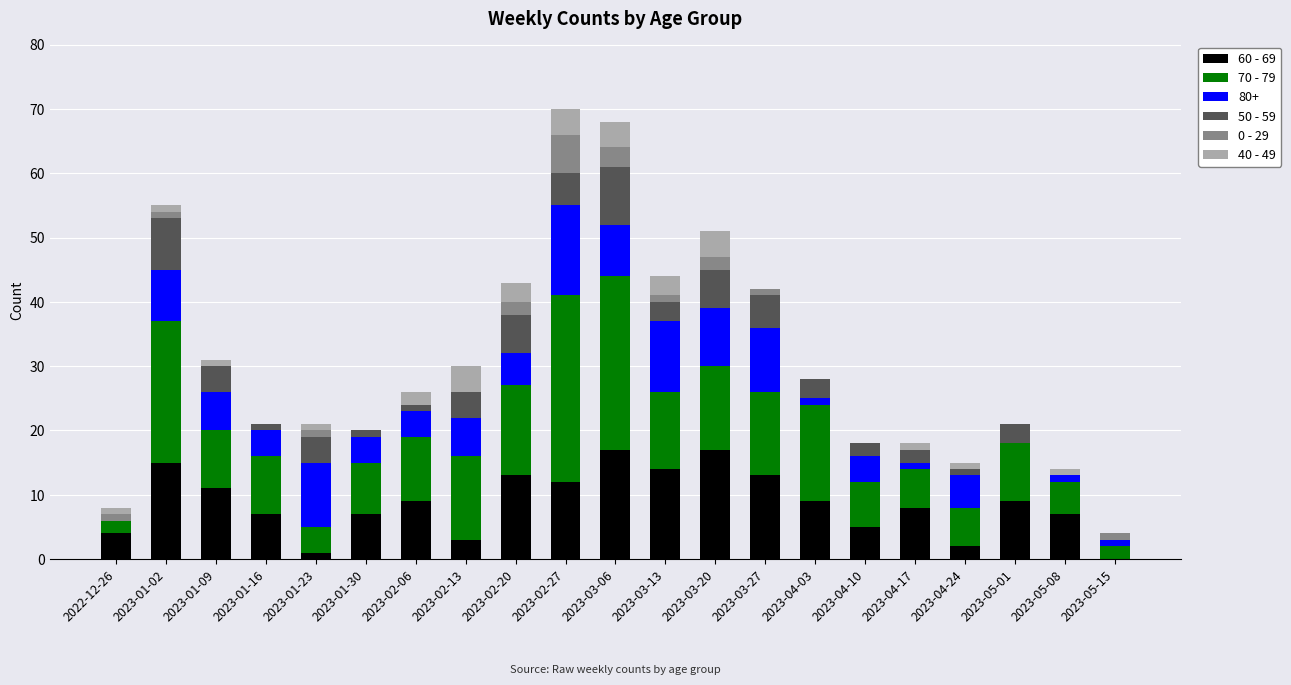

Are the bars horizontal?

No